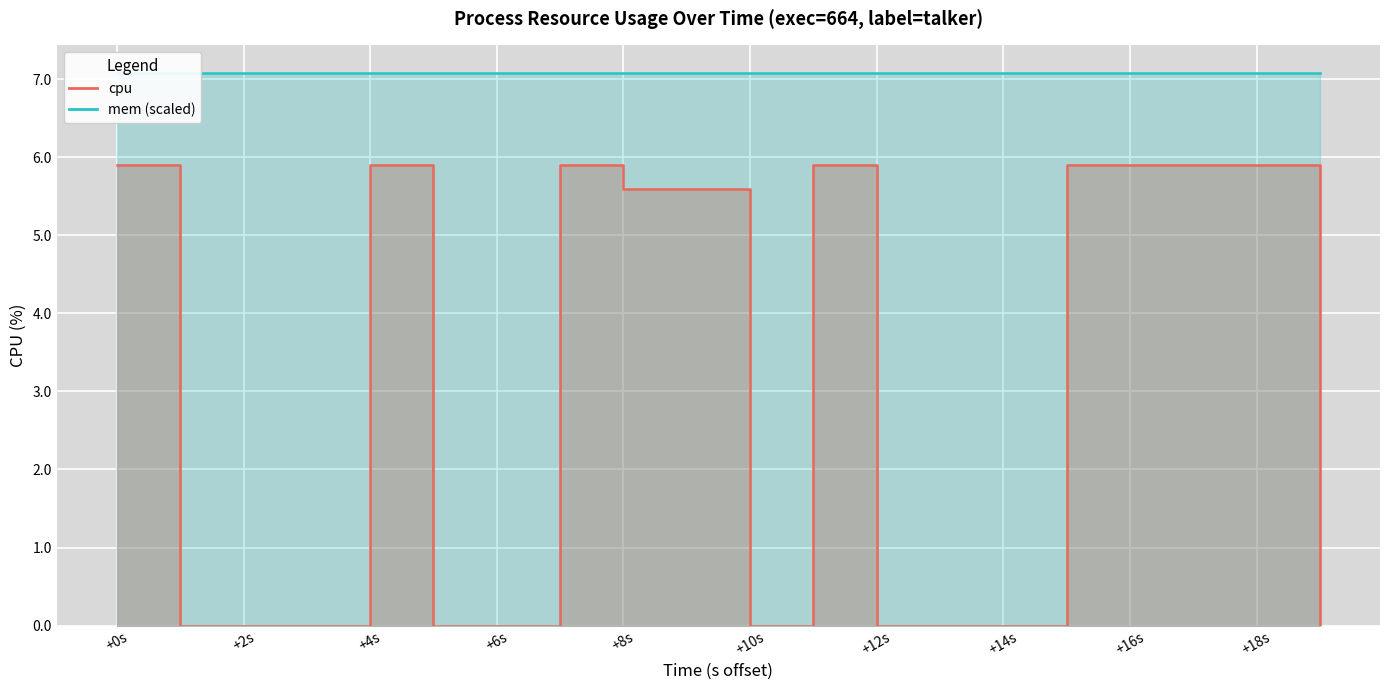

What is the difference between the second highest and minimum values?

5.9